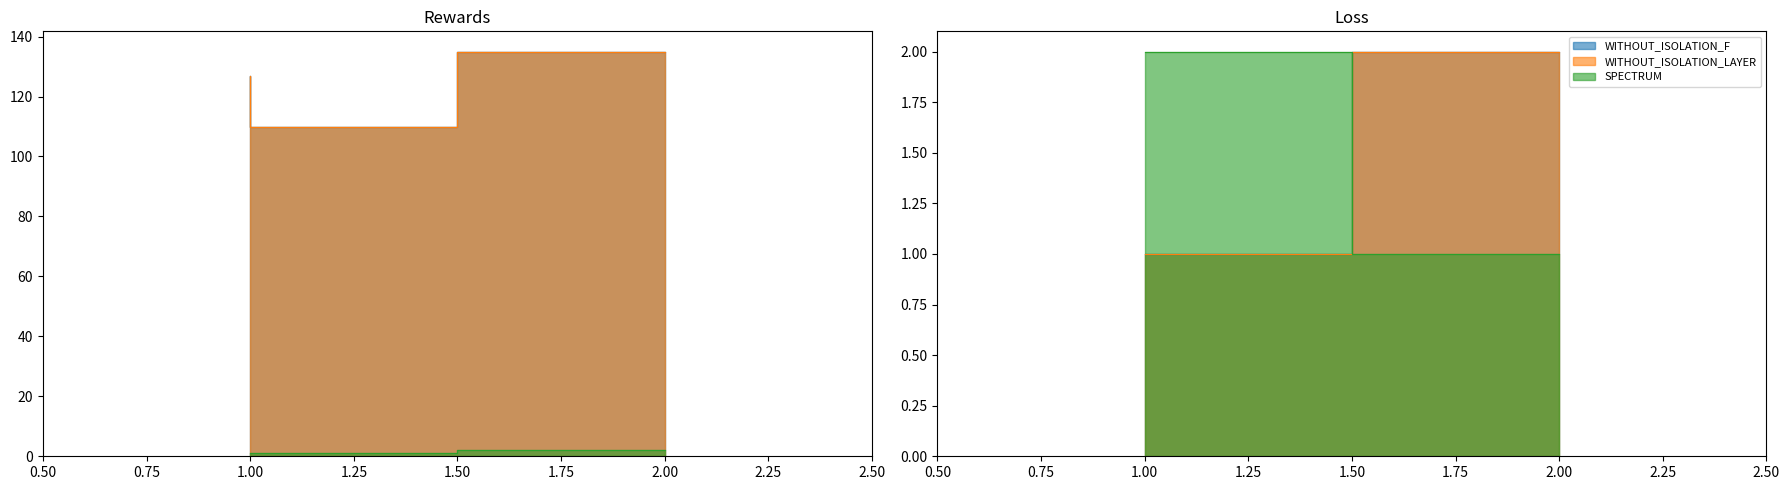

How many values in the WITHOUT_ISOLATION_LAYER series exceed 1?

1